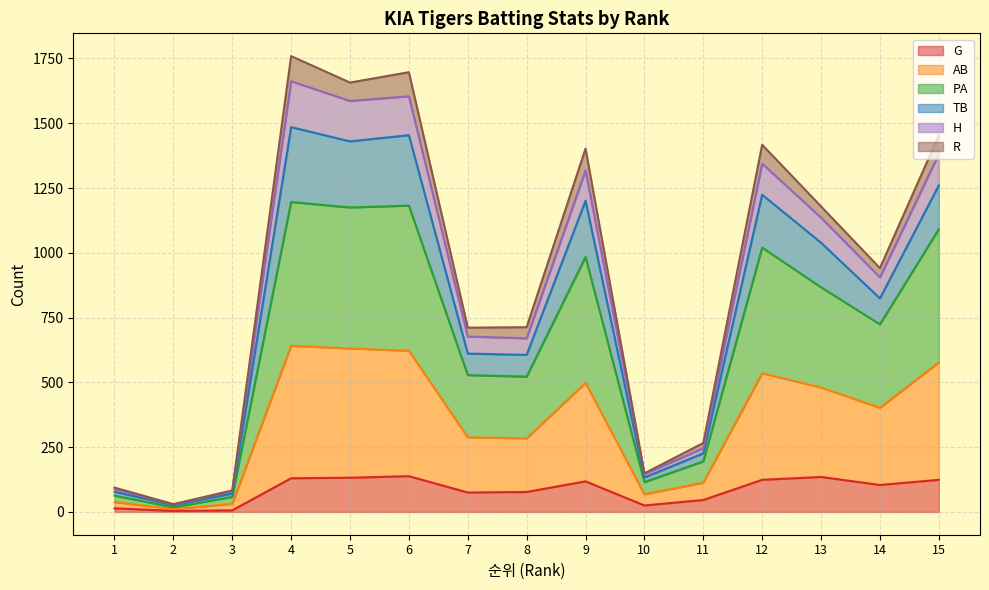

What is the maximum value for G?

138